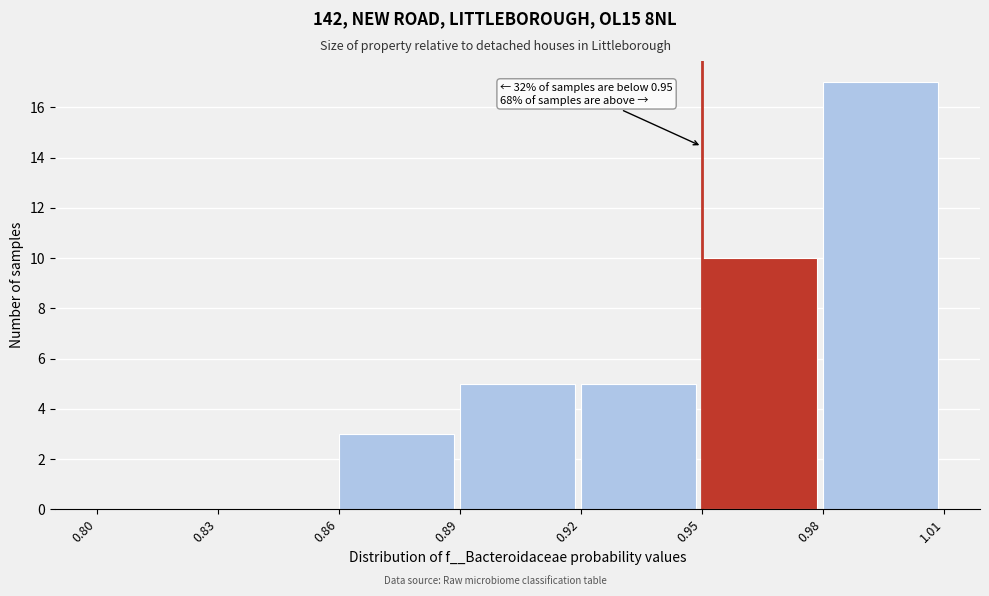

Which range on the x-axis has the tallest bar?

0.98 to 1.01